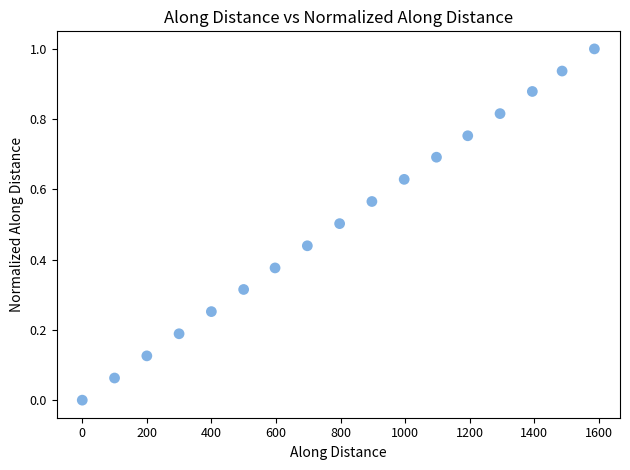

What is the range of Y values (max minus min)?

1.0